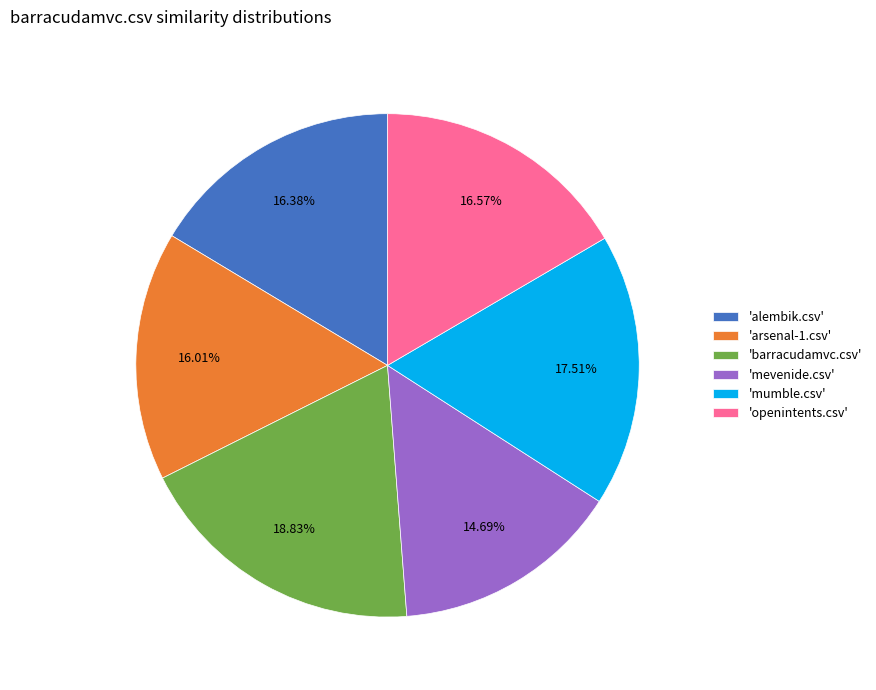

Do 'mumble.csv' and 'alembik.csv' together represent more than half of the pie?

No